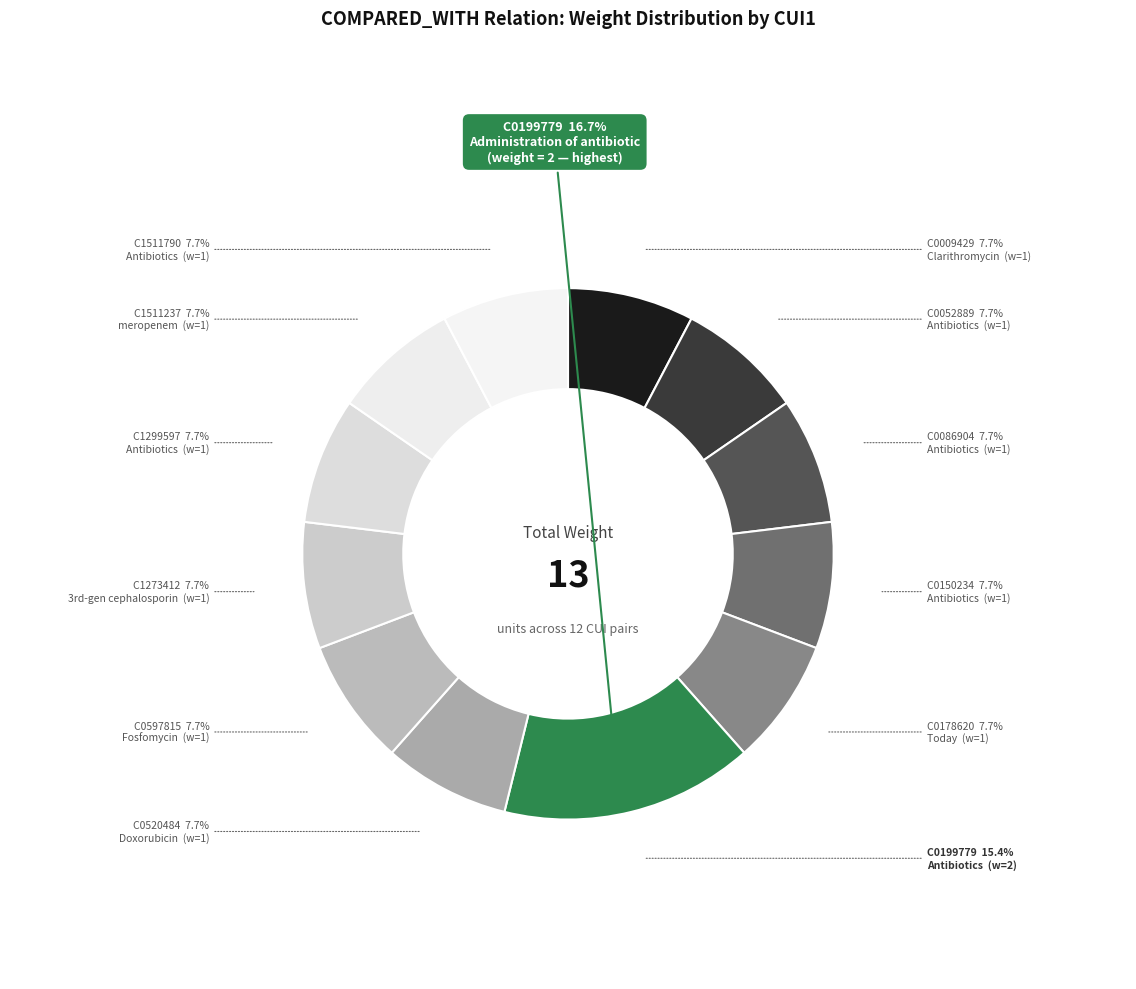

Does C1511790 account for over 50% of the chart?

No